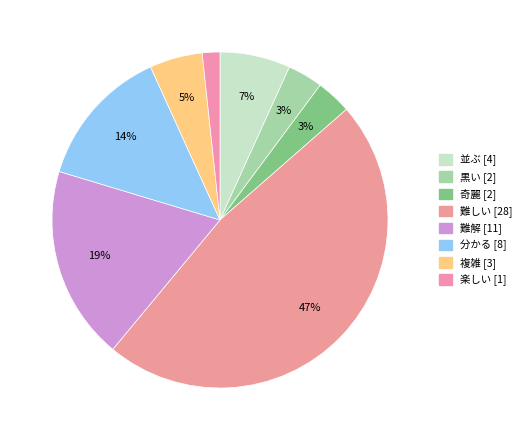

Does any single category account for the majority?

No